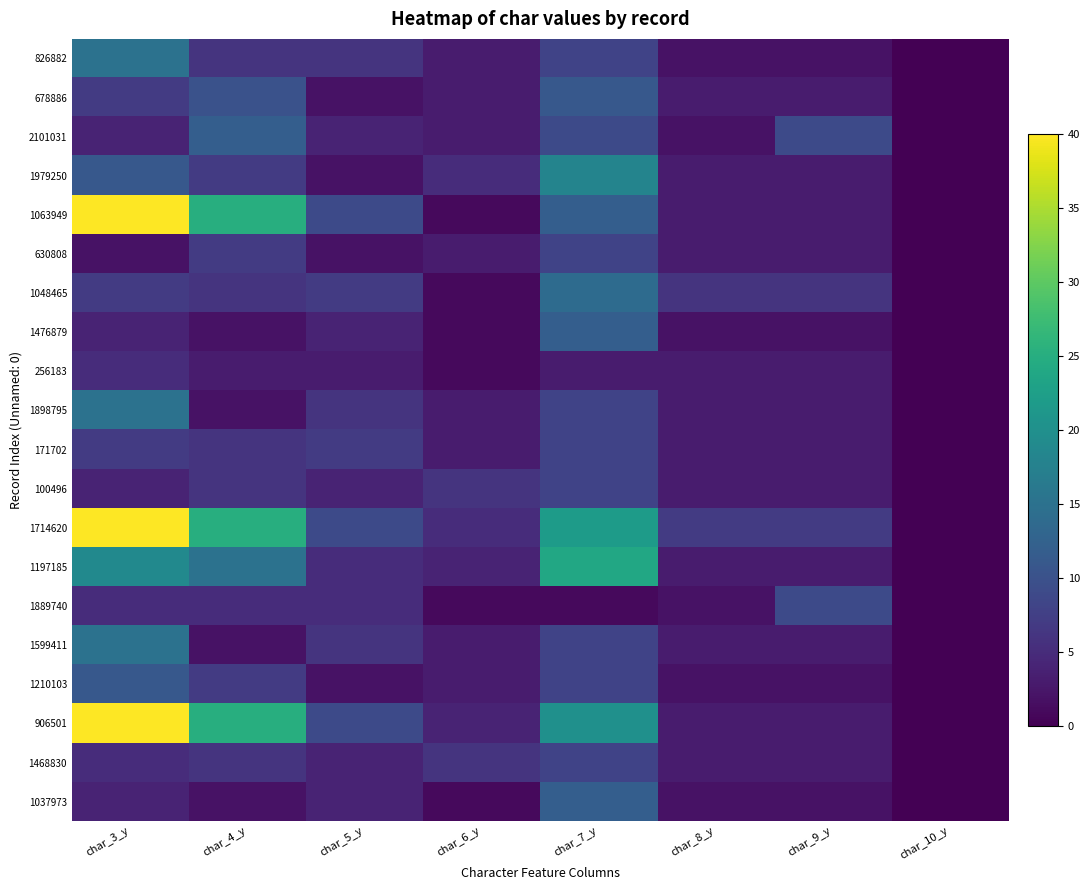

What is the spread (max minus min) of values at char_5_y?

7